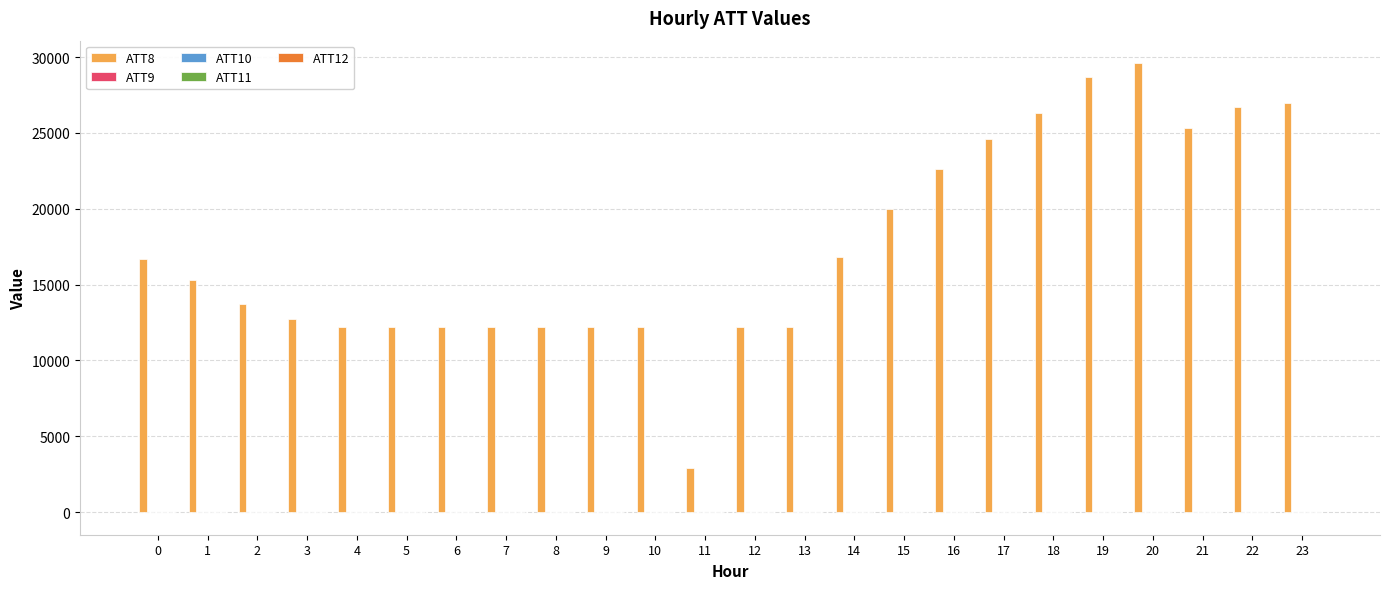

Which series has the largest total across all categories?

ATT8